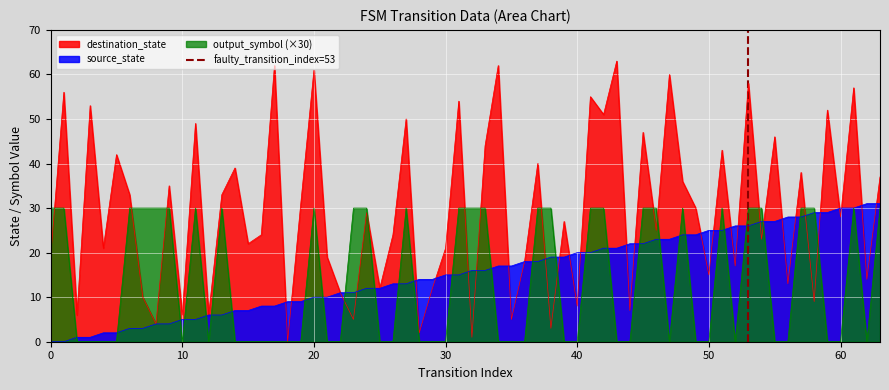

What is the maximum value for destination_state?

63